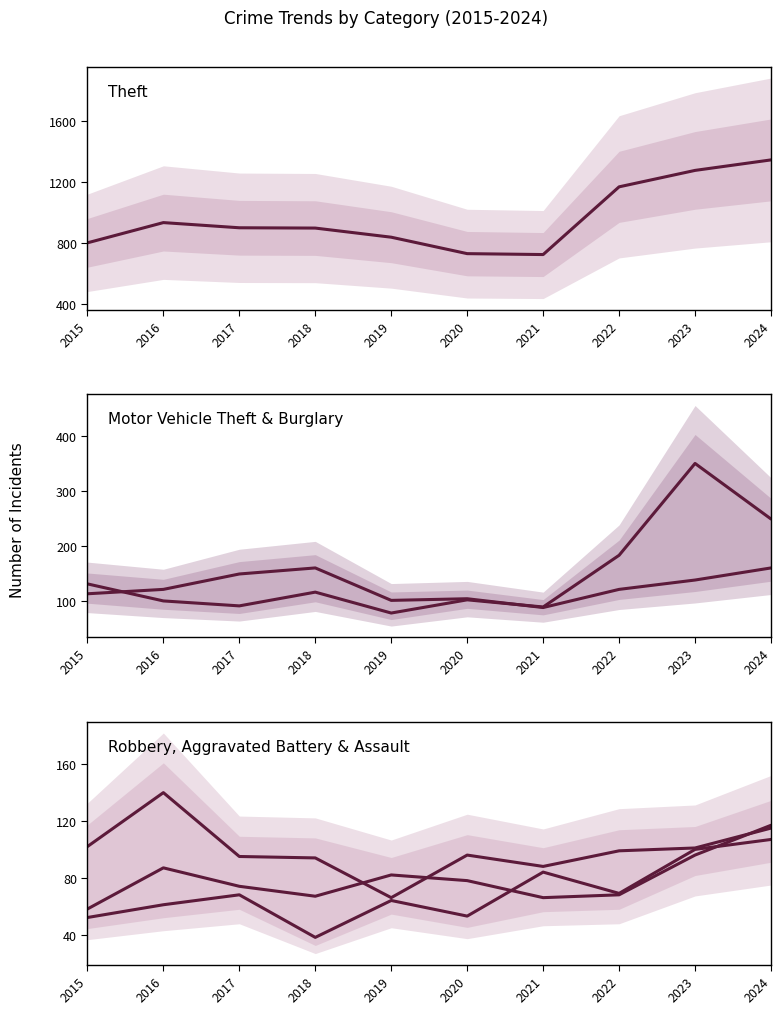

Where does the Robbery series first go above 99?

2015